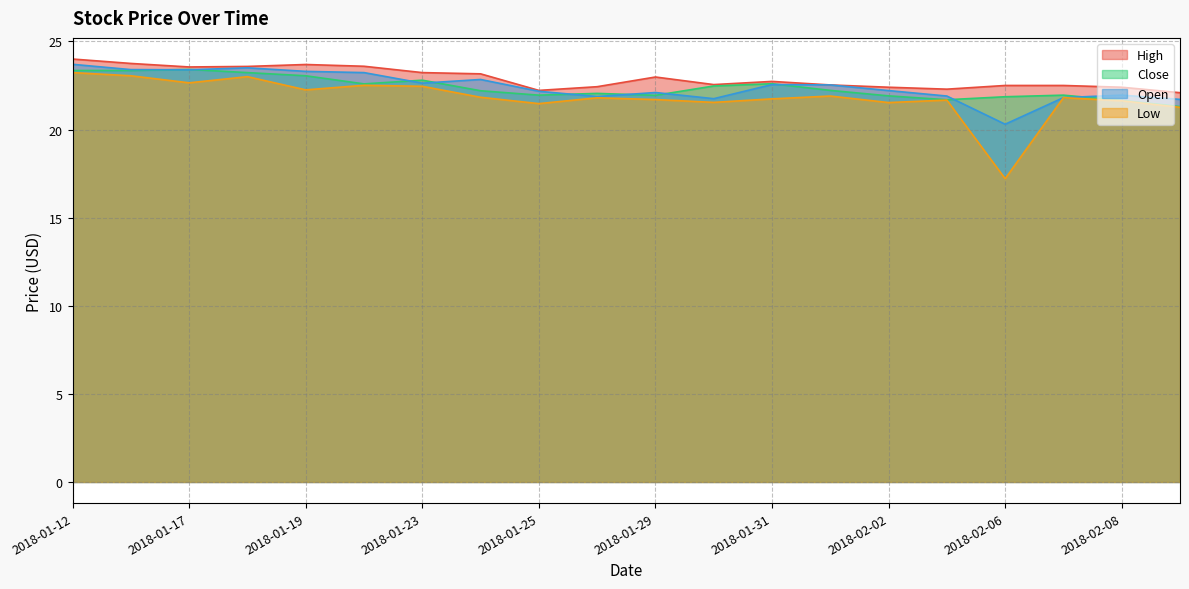

Reading right to left, extract all data points from this chart.

High: 2018-02-09=22.1	2018-02-08=22.4	2018-02-07=22.5	2018-02-06=22.5	2018-02-05=22.3	2018-02-02=22.4	2018-02-01=22.5	2018-01-31=22.7	2018-01-30=22.5	2018-01-29=23.0	2018-01-26=22.4	2018-01-25=22.2	2018-01-24=23.2	2018-01-23=23.2	2018-01-22=23.6	2018-01-19=23.7	2018-01-18=23.6	2018-01-17=23.5	2018-01-16=23.8	2018-01-12=24.0
Close: 2018-02-09=21.3	2018-02-08=21.6	2018-02-07=22.0	2018-02-06=21.9	2018-02-05=21.7	2018-02-02=21.9	2018-02-01=22.2	2018-01-31=22.6	2018-01-30=22.5	2018-01-29=21.9	2018-01-26=22.0	2018-01-25=22.0	2018-01-24=22.2	2018-01-23=22.8	2018-01-22=22.6	2018-01-19=23.0	2018-01-18=23.2	2018-01-17=23.4	2018-01-16=23.4	2018-01-12=23.4
Open: 2018-02-09=21.7	2018-02-08=22.0	2018-02-07=21.8	2018-02-06=20.3	2018-02-05=21.9	2018-02-02=22.2	2018-02-01=22.5	2018-01-31=22.5	2018-01-30=21.8	2018-01-29=22.1	2018-01-26=21.9	2018-01-25=22.2	2018-01-24=22.8	2018-01-23=22.6	2018-01-22=23.2	2018-01-19=23.3	2018-01-18=23.5	2018-01-17=23.4	2018-01-16=23.4	2018-01-12=23.7
Low: 2018-02-09=21.3	2018-02-08=21.6	2018-02-07=21.8	2018-02-06=17.2	2018-02-05=21.7	2018-02-02=21.5	2018-02-01=21.9	2018-01-31=21.7	2018-01-30=21.5	2018-01-29=21.7	2018-01-26=21.8	2018-01-25=21.5	2018-01-24=21.8	2018-01-23=22.5	2018-01-22=22.5	2018-01-19=22.2	2018-01-18=23.0	2018-01-17=22.6	2018-01-16=23.0	2018-01-12=23.2